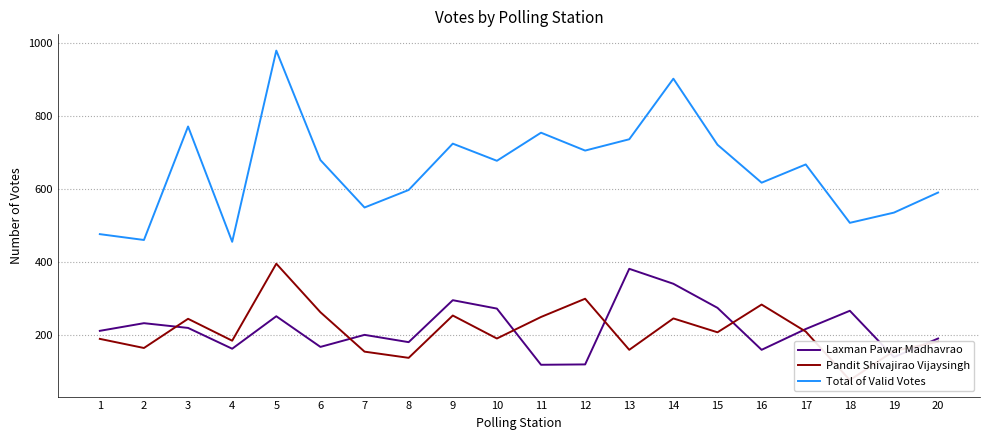

True or false: Total of Valid Votes and Pandit Shivajirao Vijaysingh intersect in this chart.

False